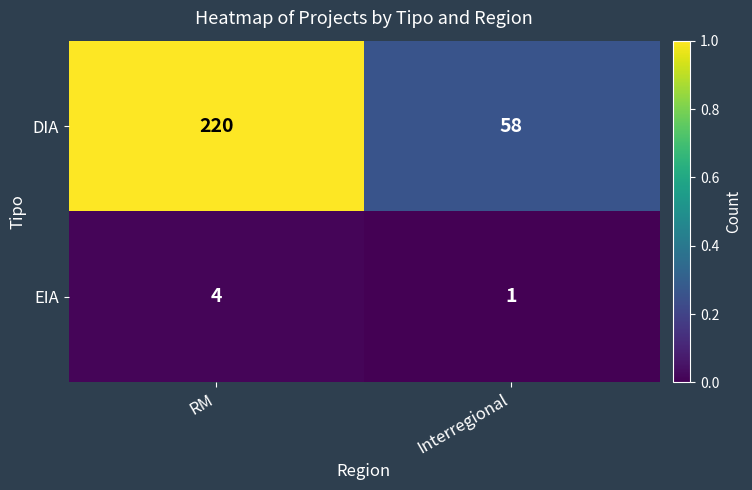

Which series has the widest spread of values?

DIA